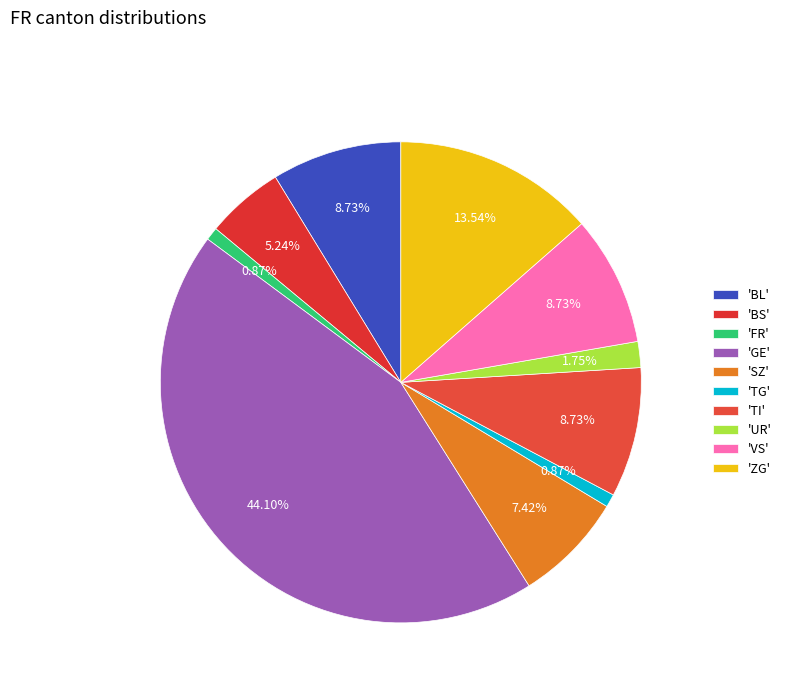

How many slices are in this pie chart?

10